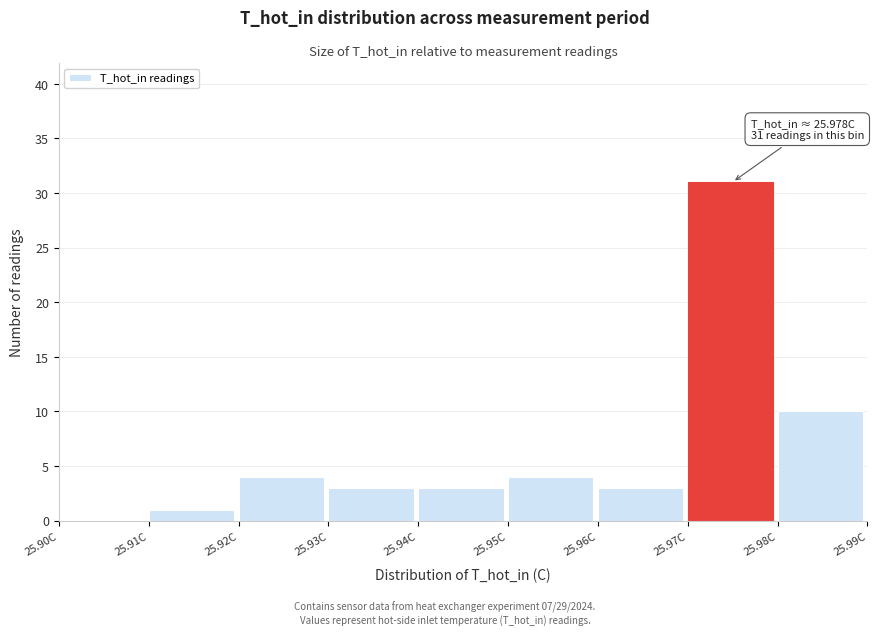

Which range on the x-axis has the tallest bar?

25.97 to 25.98